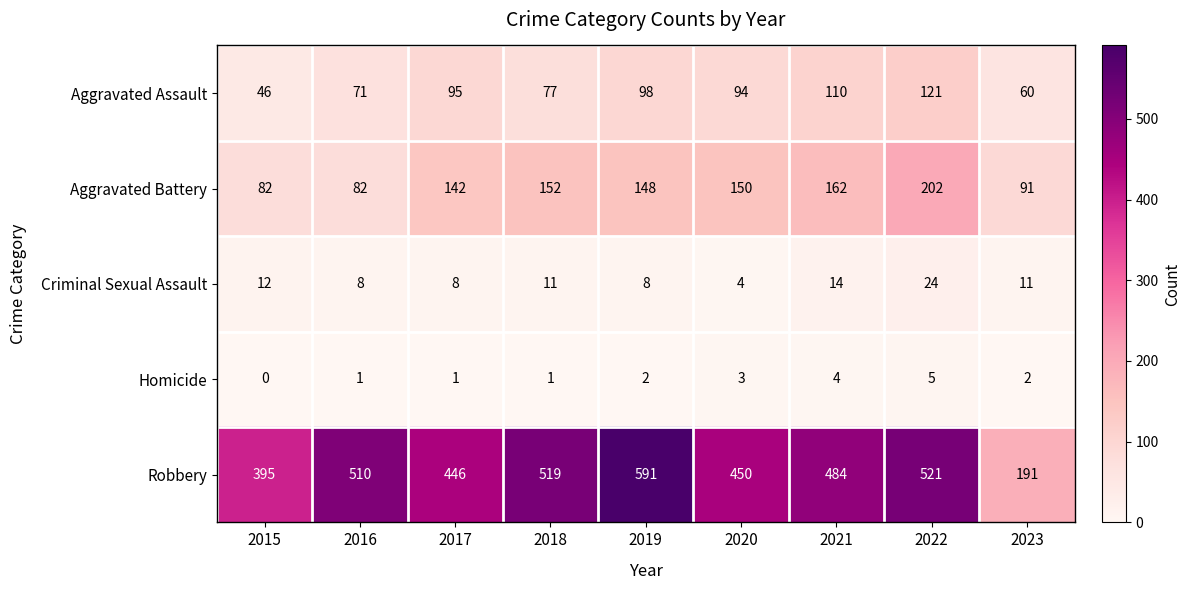

Which label corresponds to the smallest value in the chart?

2015